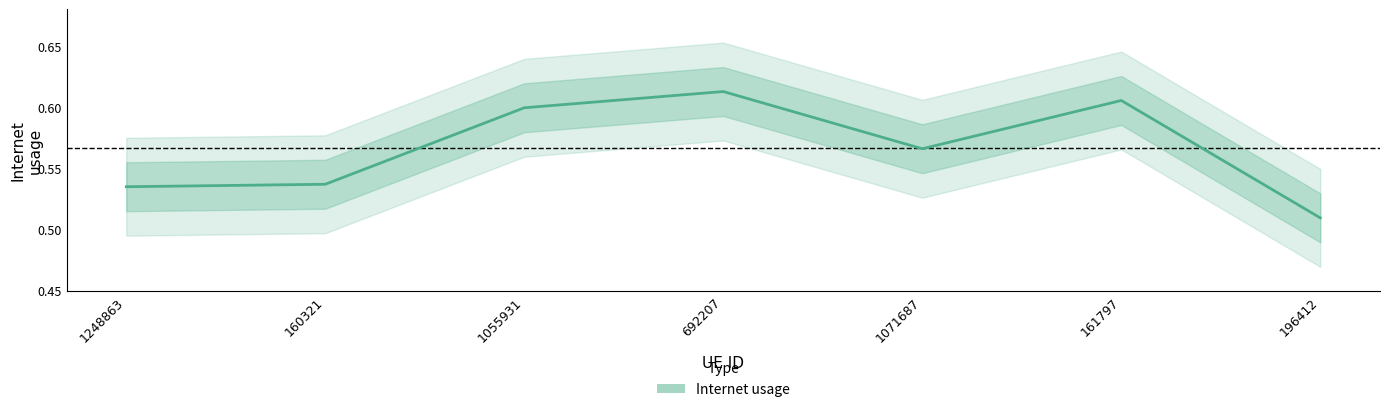

Which label corresponds to the largest value in the chart?

692207